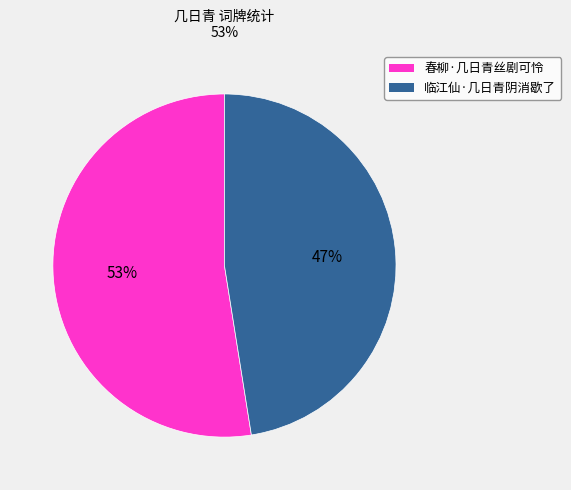

What is the majority slice?

春柳·几日青丝剧可怜